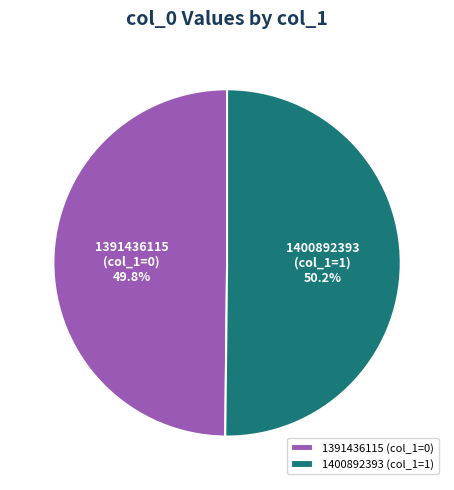

To the nearest percent, what is the combined percentage of 1400892393 and 1391436115?

100%